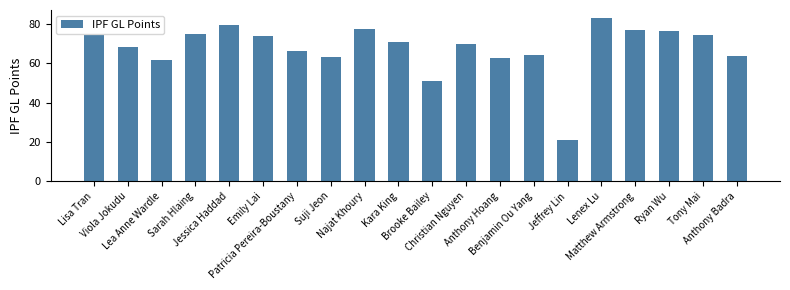

What is the sum of all values?

1353.0